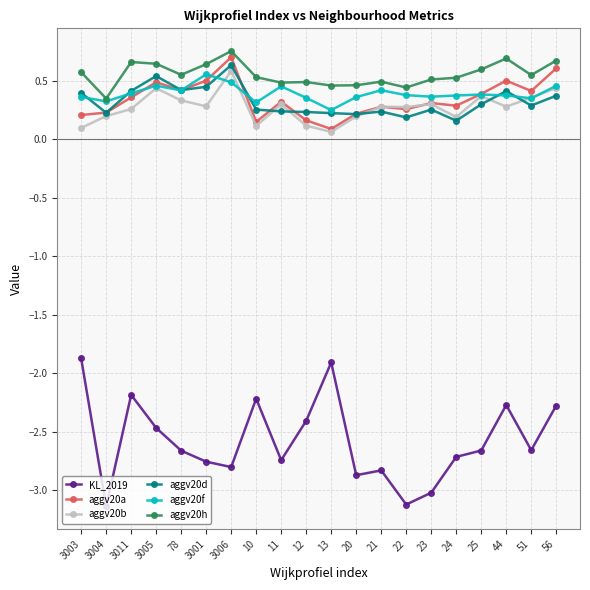

Which category has the highest value in the aggv20b series?

3006